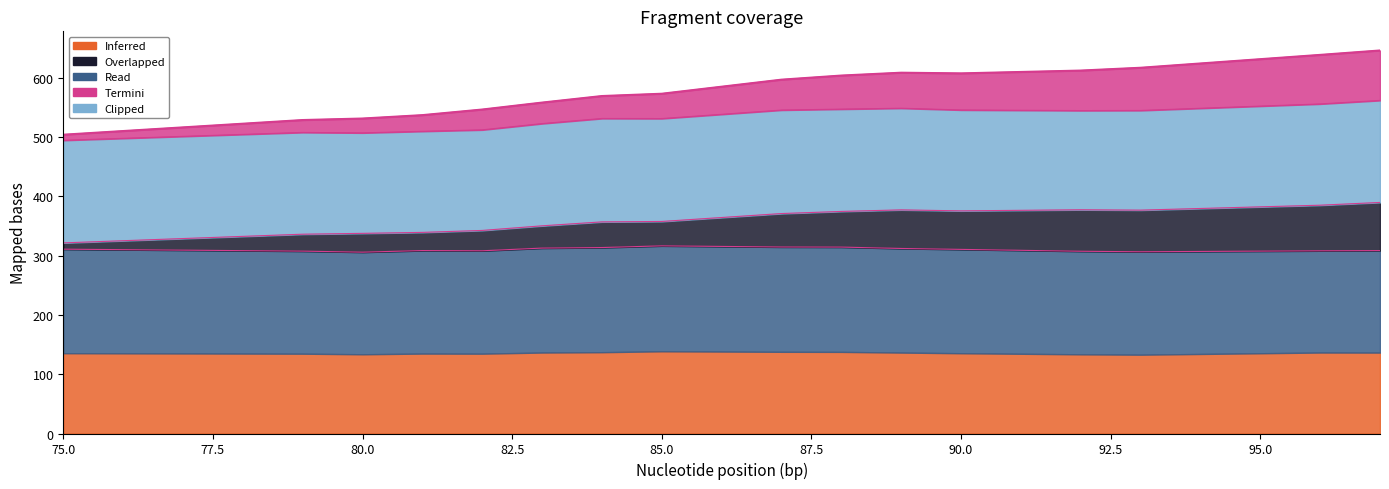

What is the difference between the second highest and second lowest values?

110.0